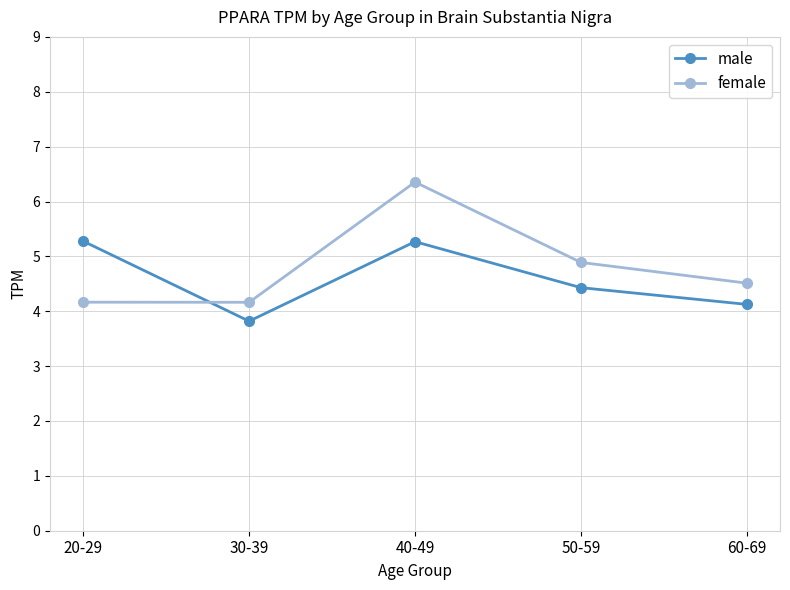

The value of male at 20-29 is 1.2. True or false?

False